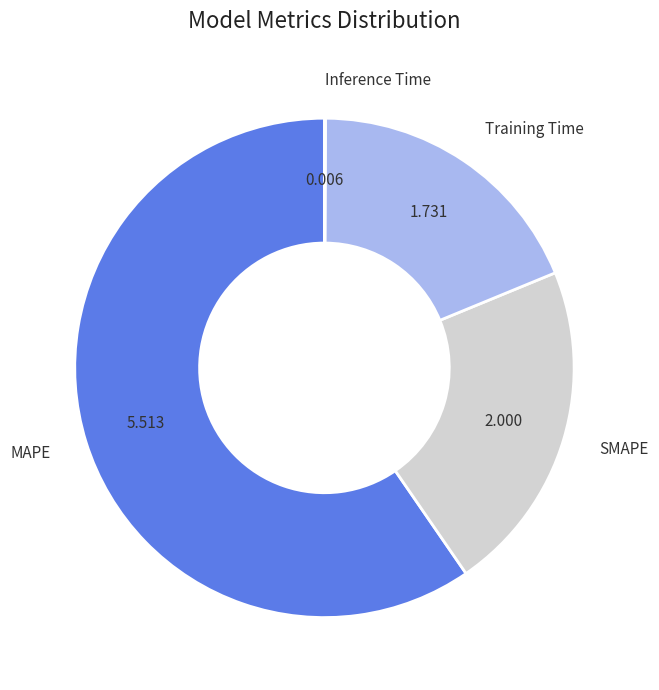

Does MAPE account for over 50% of the chart?

Yes